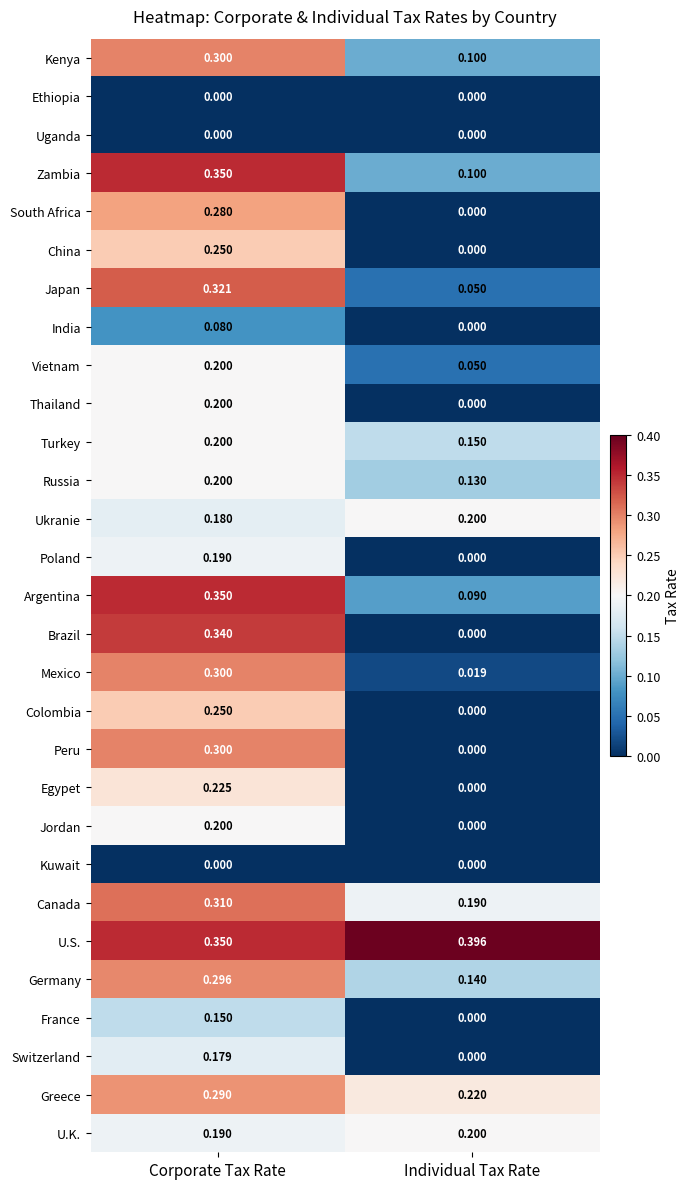

At which label does Ukranie reach its minimum?

Corporate Tax Rate